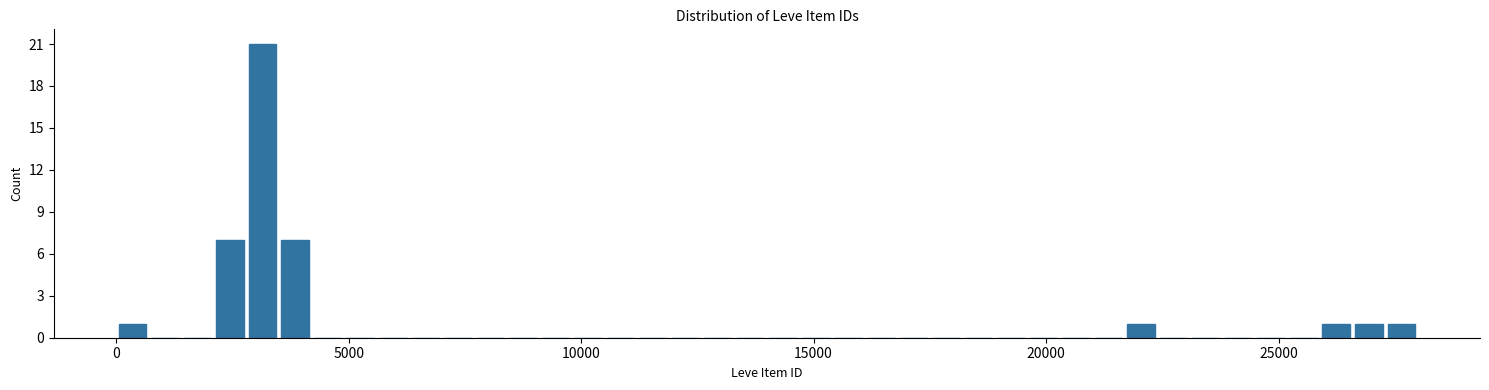

Around what value on the x-axis is the tallest bar? Give the approximate position of its centre, as read against the axis.

3000